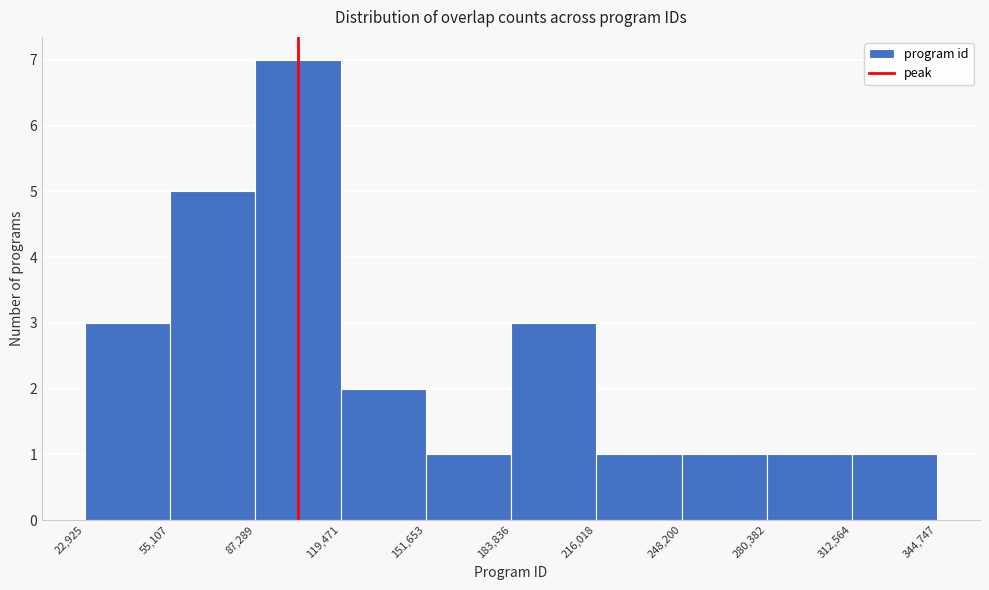

Reading left to right, list every bar in this chart as the range it spans on the x-axis followed by its height. The values are not printed on the chart, so give them approximately, as read against the axis.

22,925 to 55,107: 3
55,107 to 87,289: 5
87,289 to 119,471: 7
119,471 to 151,653: 2
151,653 to 183,836: 1
183,836 to 216,018: 3
216,018 to 248,200: 1
248,200 to 280,382: 1
280,382 to 312,564: 1
312,564 to 344,747: 1